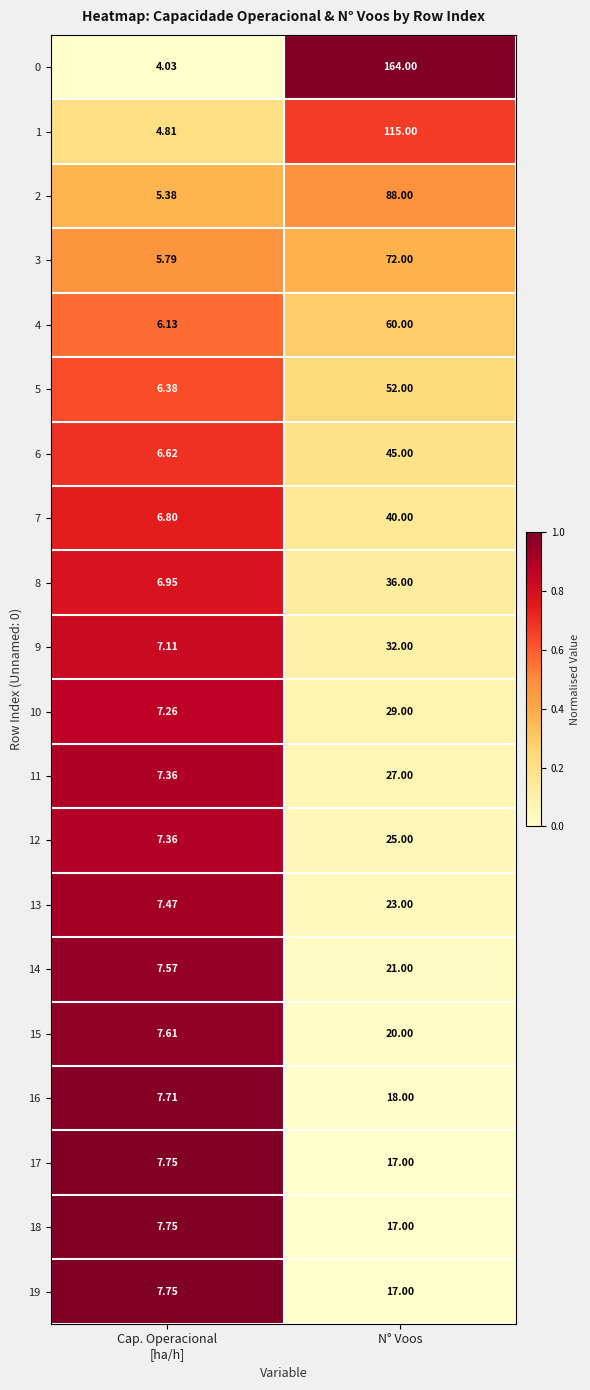

What is the spread (max minus min) of values at N° Voos?

147.0